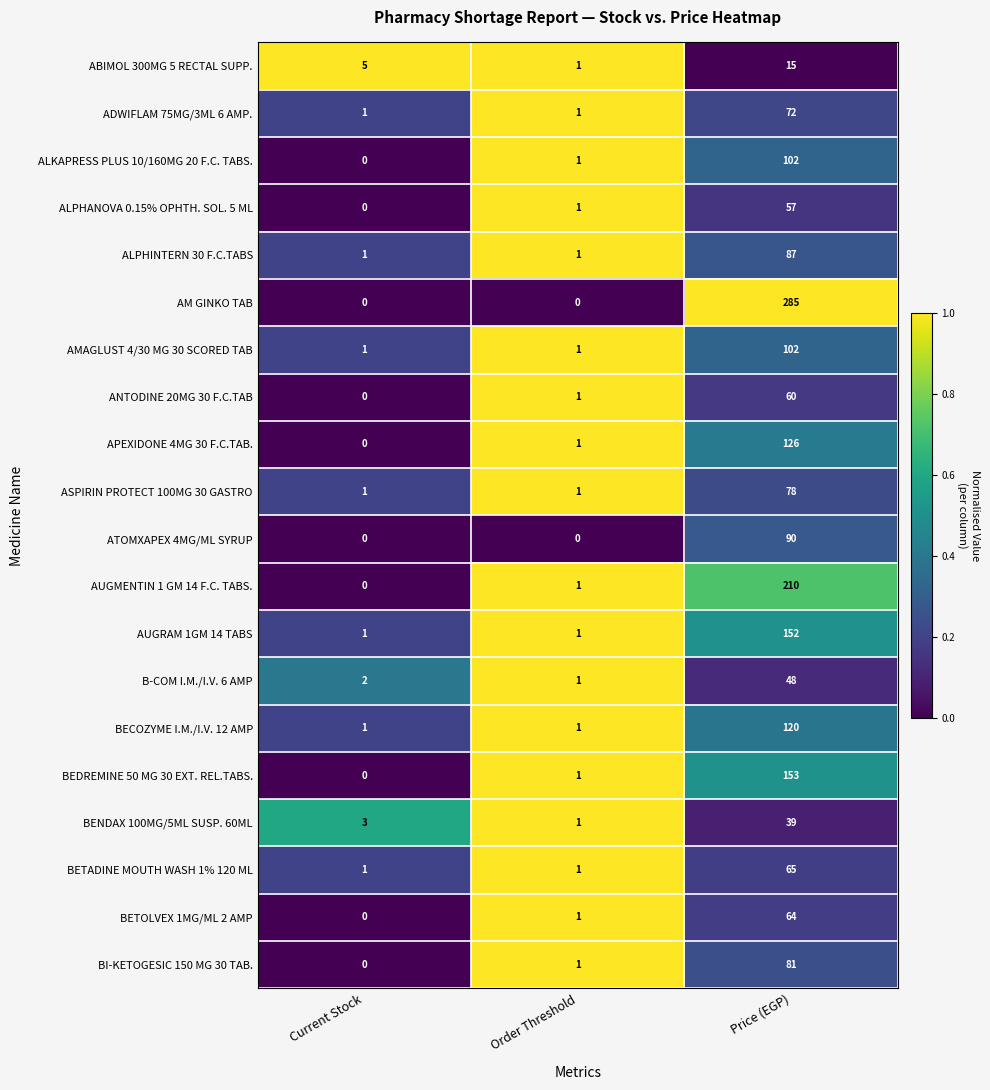

Which series has the widest spread of values?

AM GINKO TAB